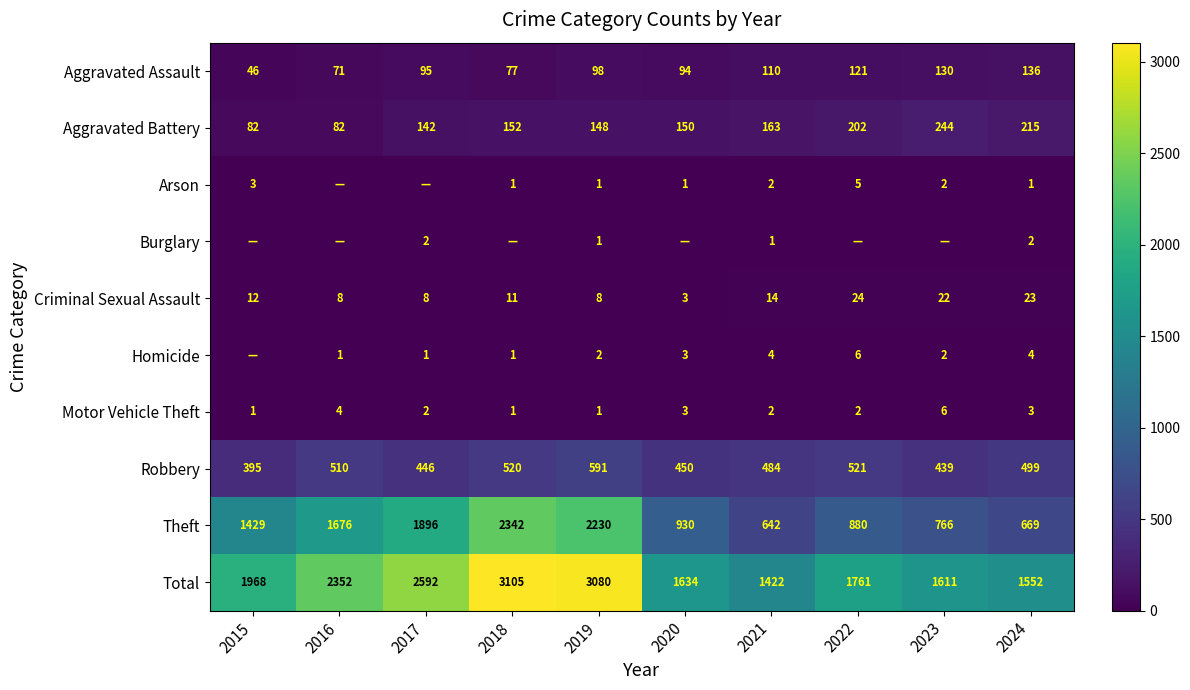

The value of Motor Vehicle Theft at 2016 is 1. True or false?

False